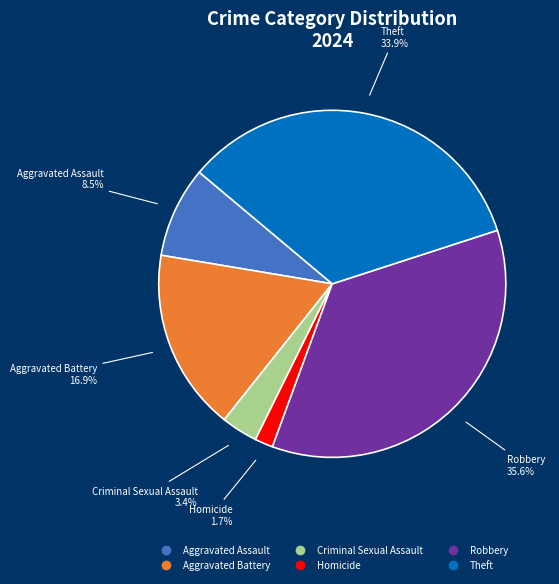

Rank the categories by value from lowest to highest.

Homicide, Criminal Sexual Assault, Aggravated Assault, Aggravated Battery, Theft, Robbery